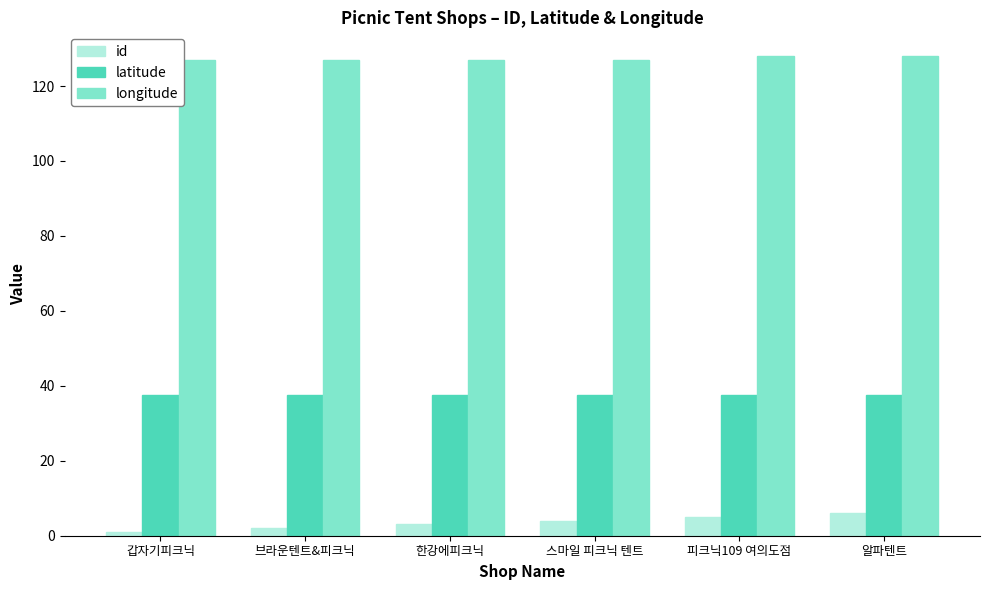

What is the total value across all series at 한강에피크닉?

167.5